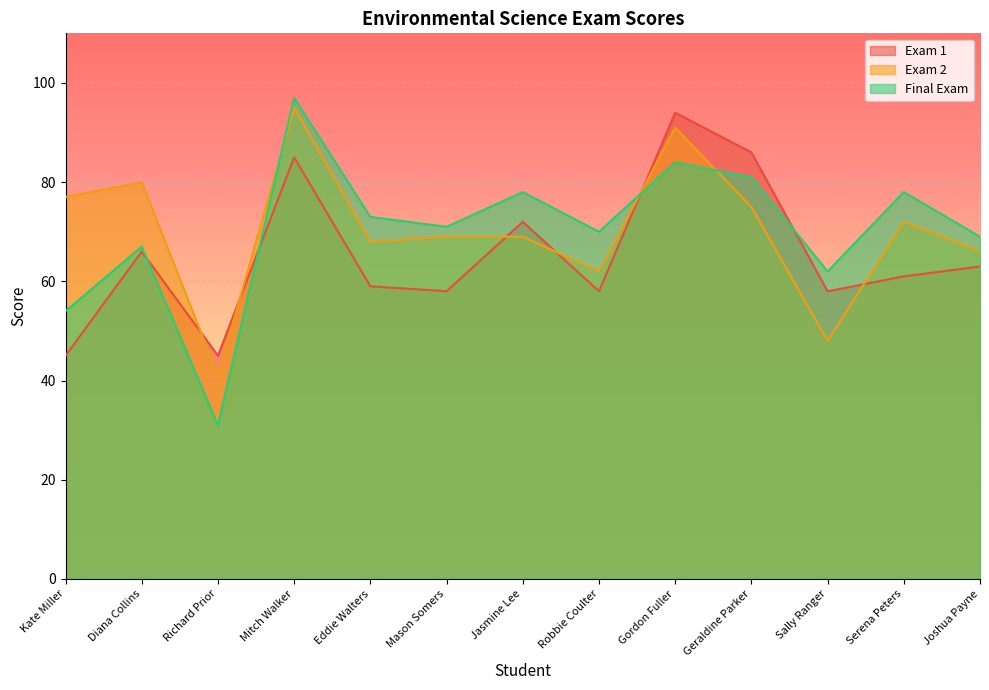

Reading left to right, transcribe all the data shown in this chart.

Exam 1: 45	66	45	85	59	58	72	58	94	86	58	61	63
Exam 2: 77	80	41	95	68	69	69	62	91	75	48	72	66
Final Exam: 54	67	31	97	73	71	78	70	84	81	62	78	69